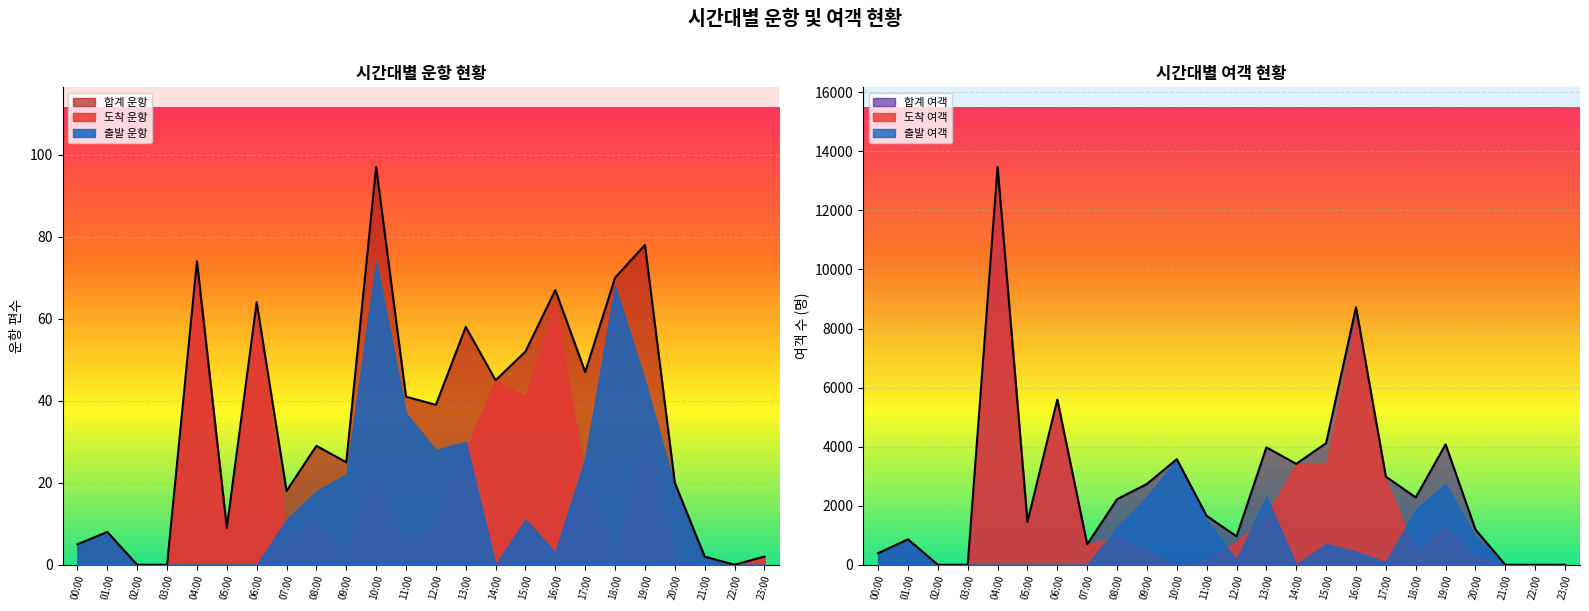

What is the label of the 20th point from the left?

19:00~19:59